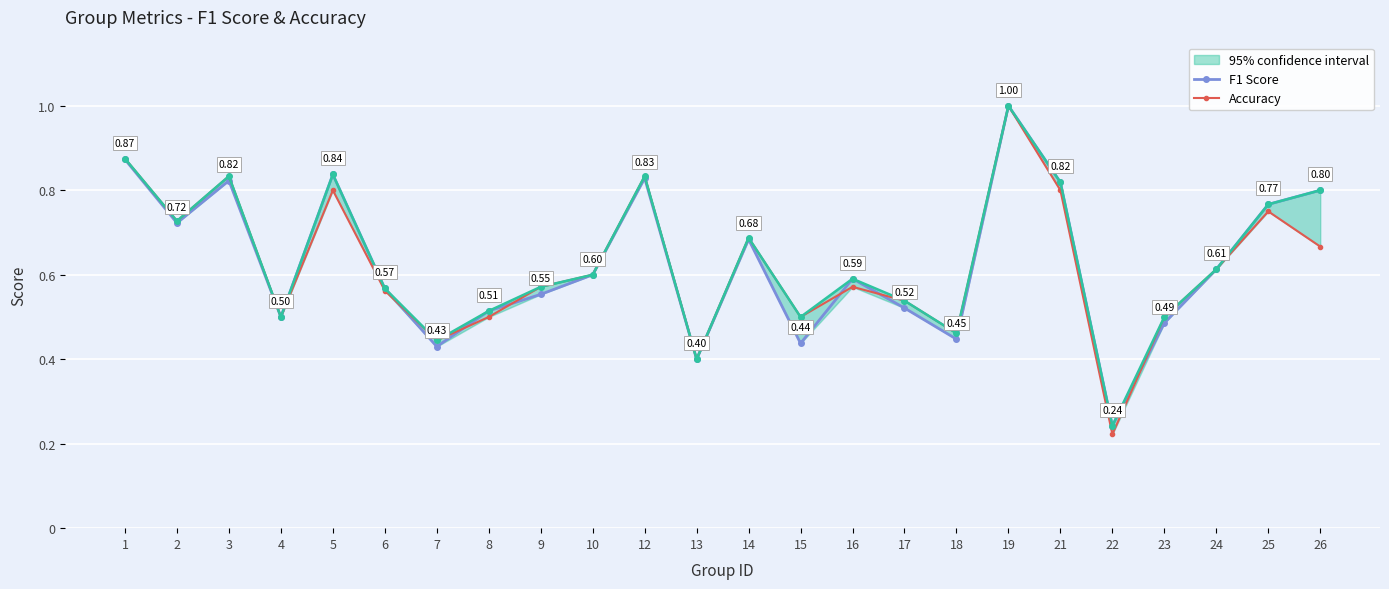

At 1, list the series in order from largest to smallest.

Accuracy, F1 Score